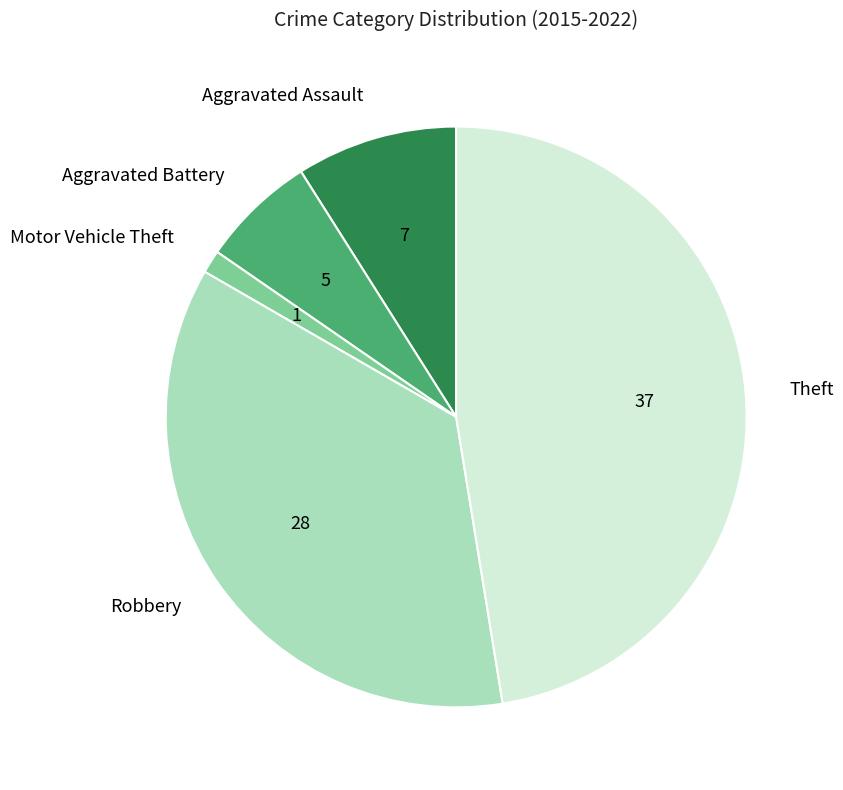

Does Theft account for over 50% of the chart?

No